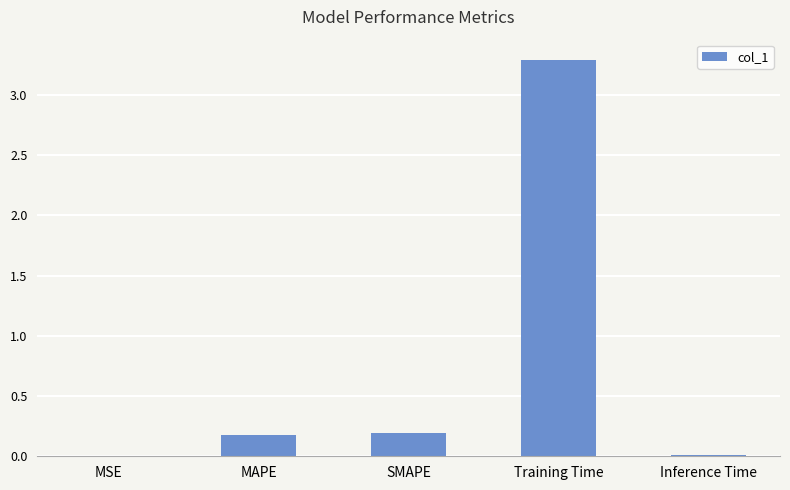

The chart shows a value of 0.2 at SMAPE. True or false?

True